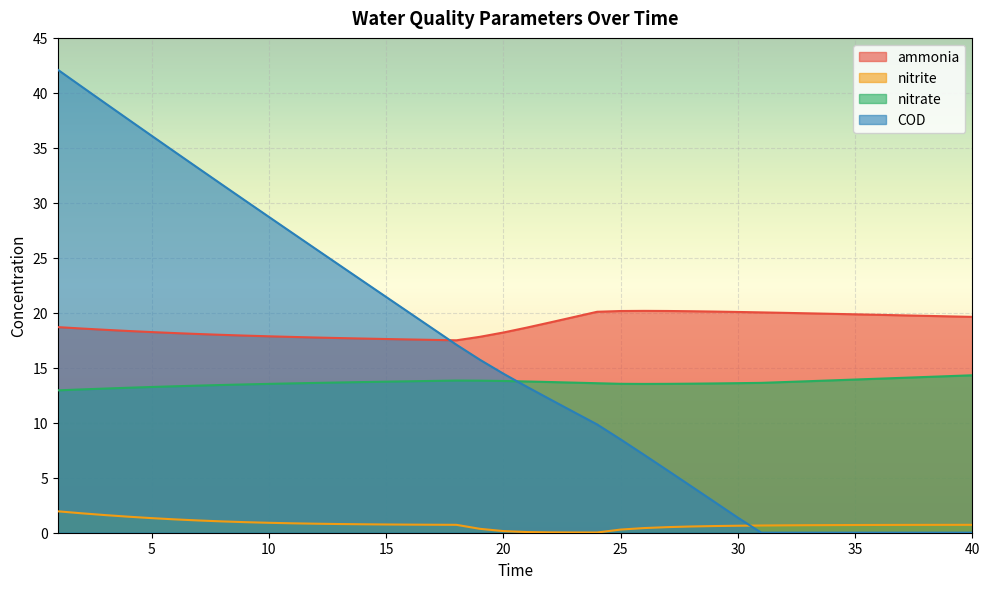

How many interior local peaks does the nitrate series have?

1